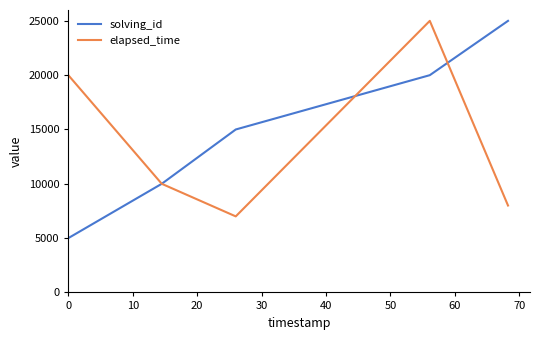

What is the minimum value for elapsed_time?

7000